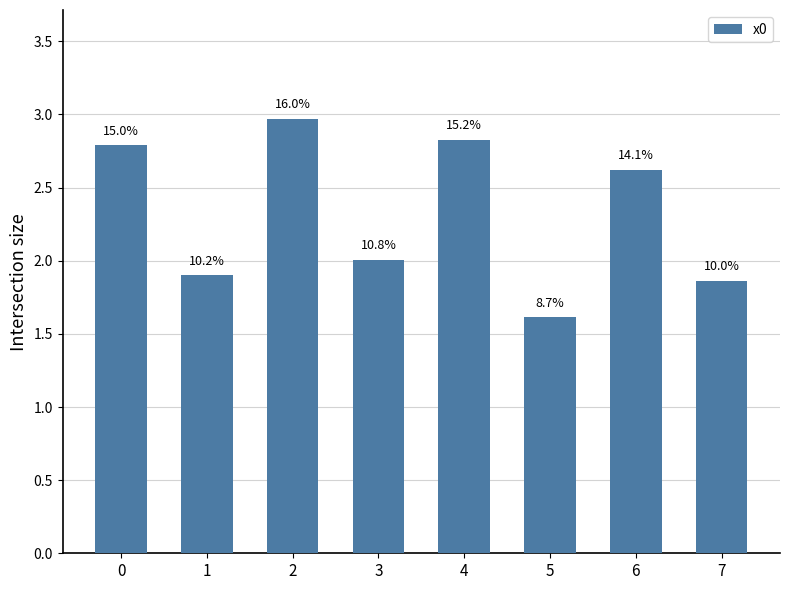

How many bars are there in total?

8